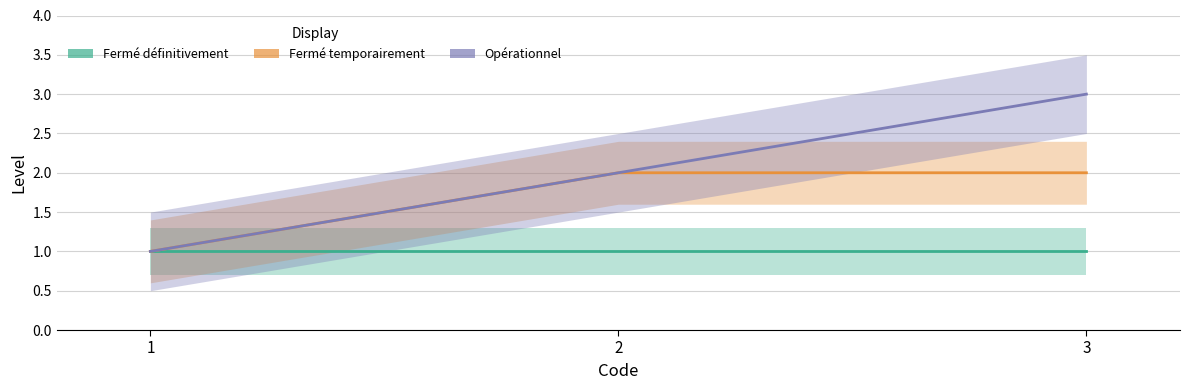

Between 2 and 1, which is larger?

2